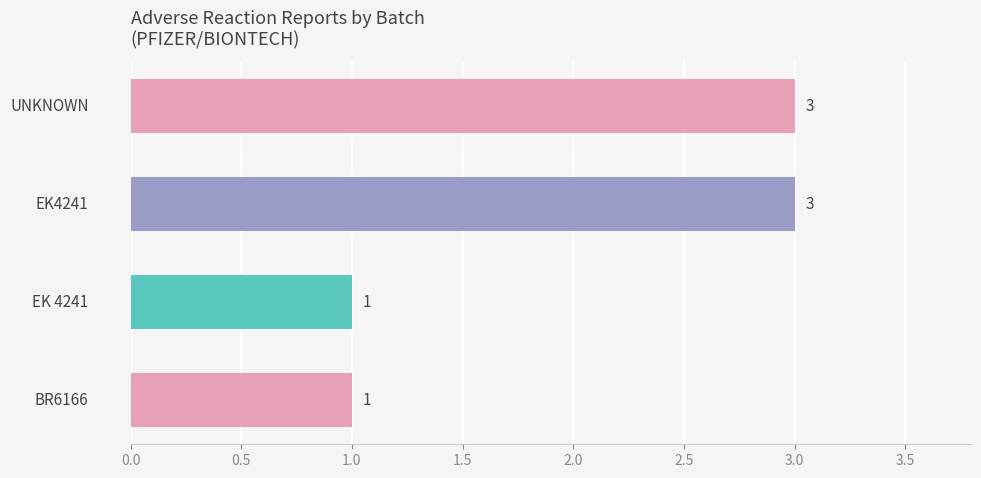

How many groups of bars are there?

4